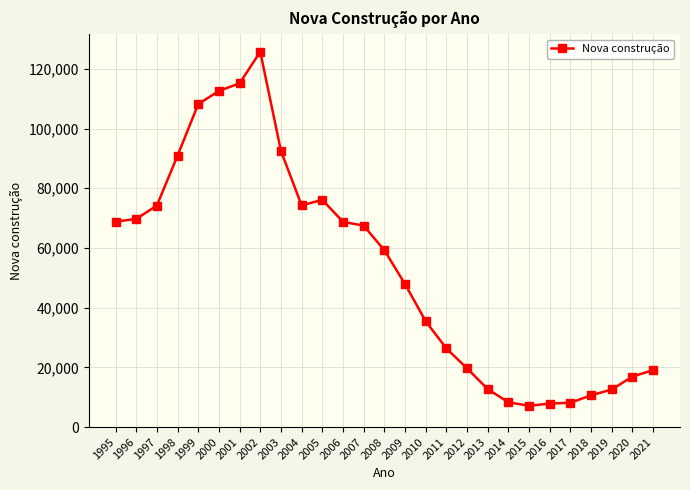

The value at 1999 is 108198. True or false?

True